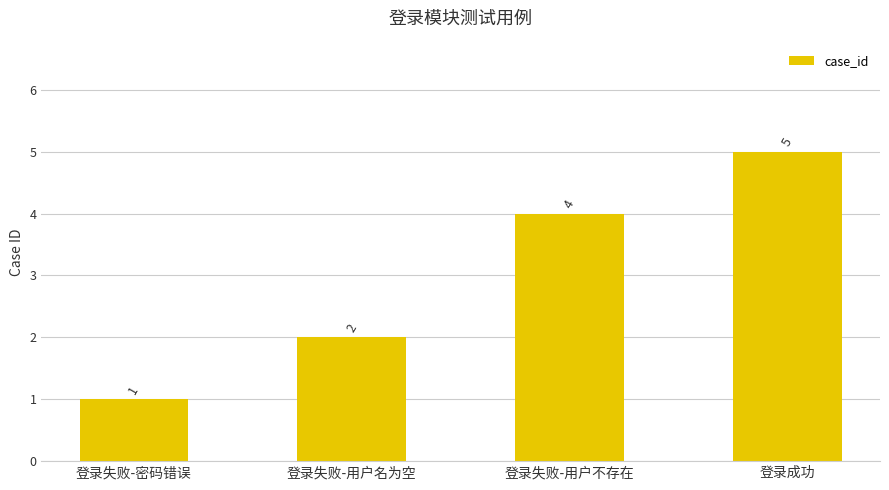

List the labels in order of value, largest first.

登录成功, 登录失败-用户不存在, 登录失败-用户名为空, 登录失败-密码错误